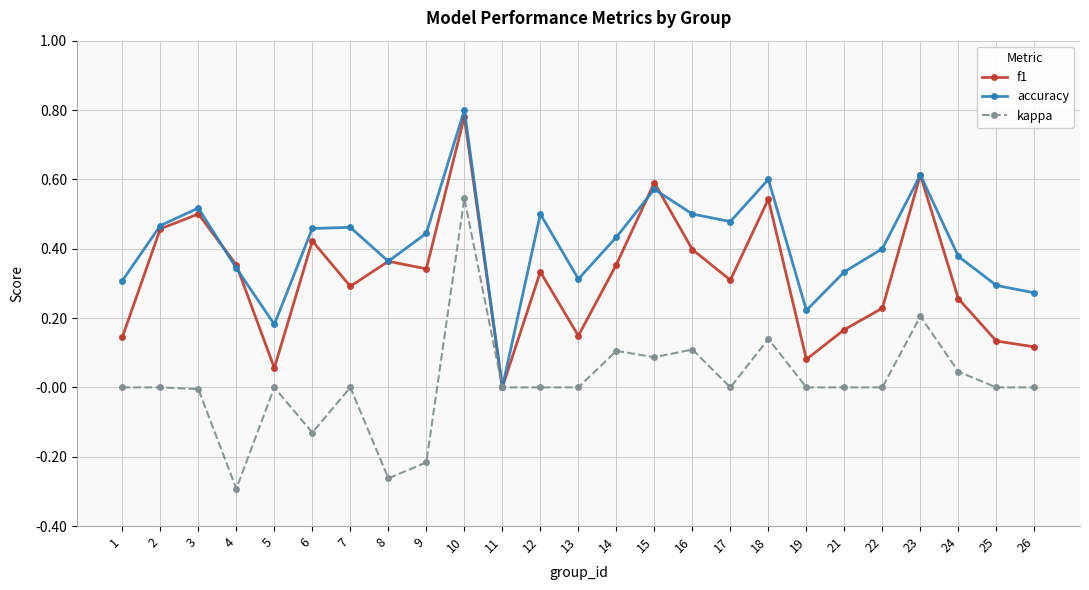

Which label corresponds to the largest value in the chart?

10